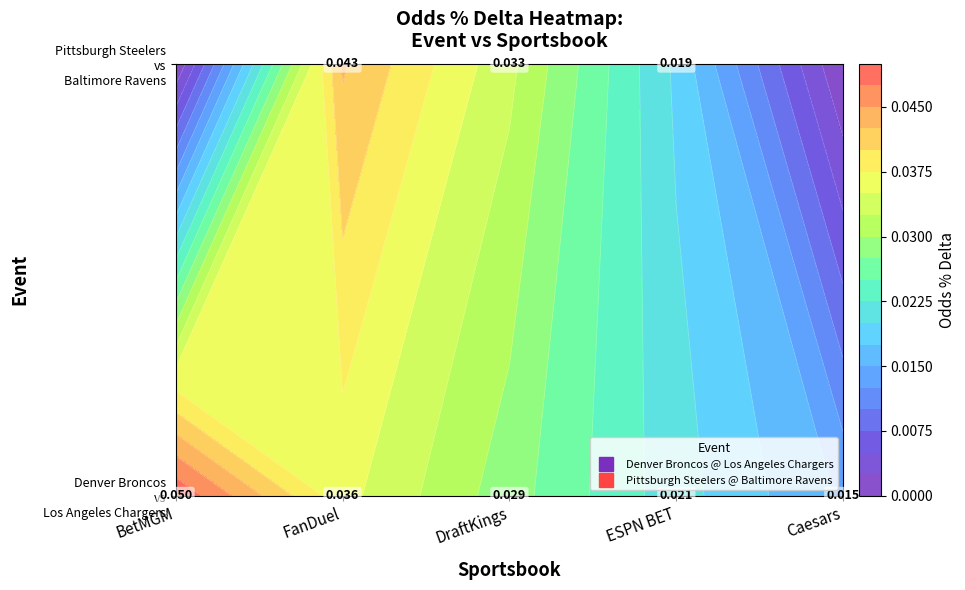

How many Pittsburgh Steelers @ Baltimore Ravens values are between 0 and 1?

5